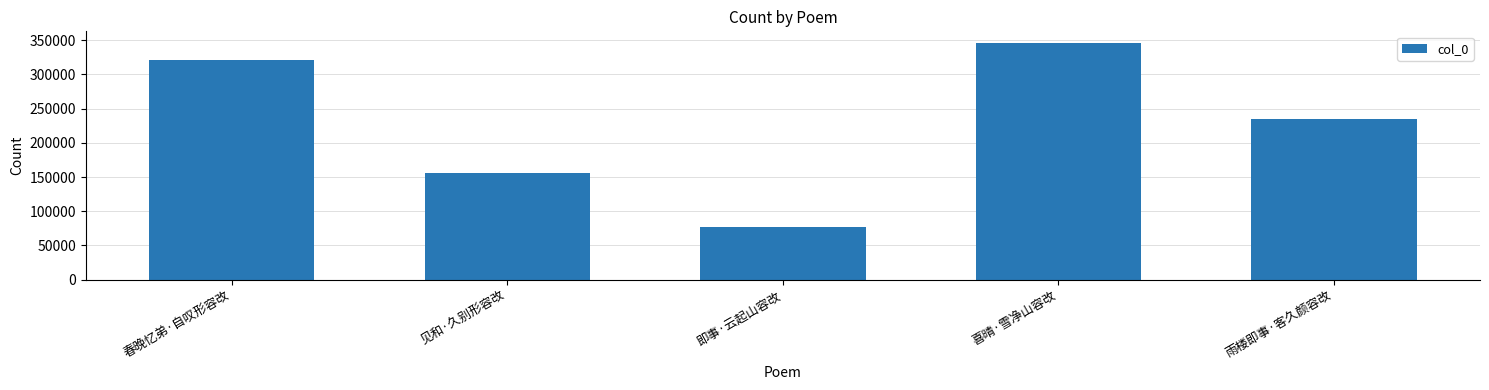

List the labels in order of value, smallest first.

即事·云起山容改, 见和·久别形容改, 雨楼即事·客久颜容改, 春晚忆弟·自叹形容改, 喜晴·雪净山容改